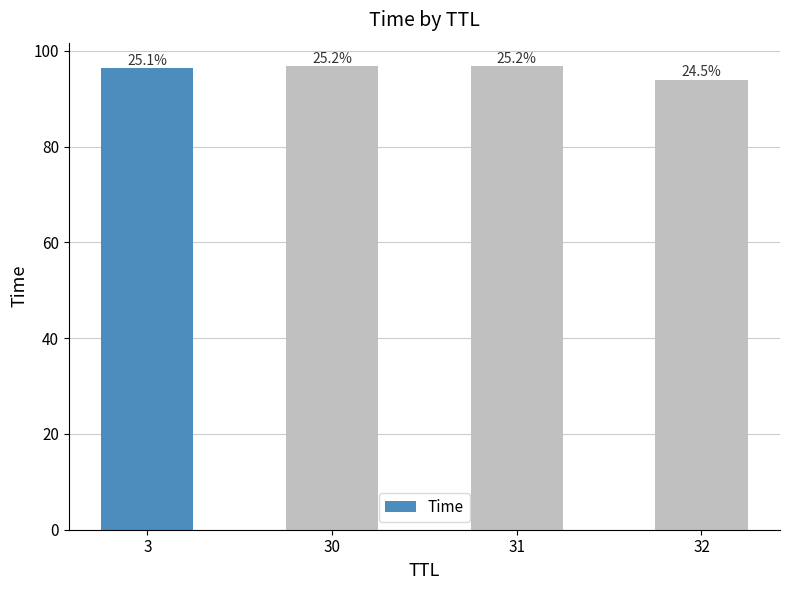

Reading right to left, list all the values displayed in this chart.

32=94.0	31=96.9	30=96.8	3=96.5